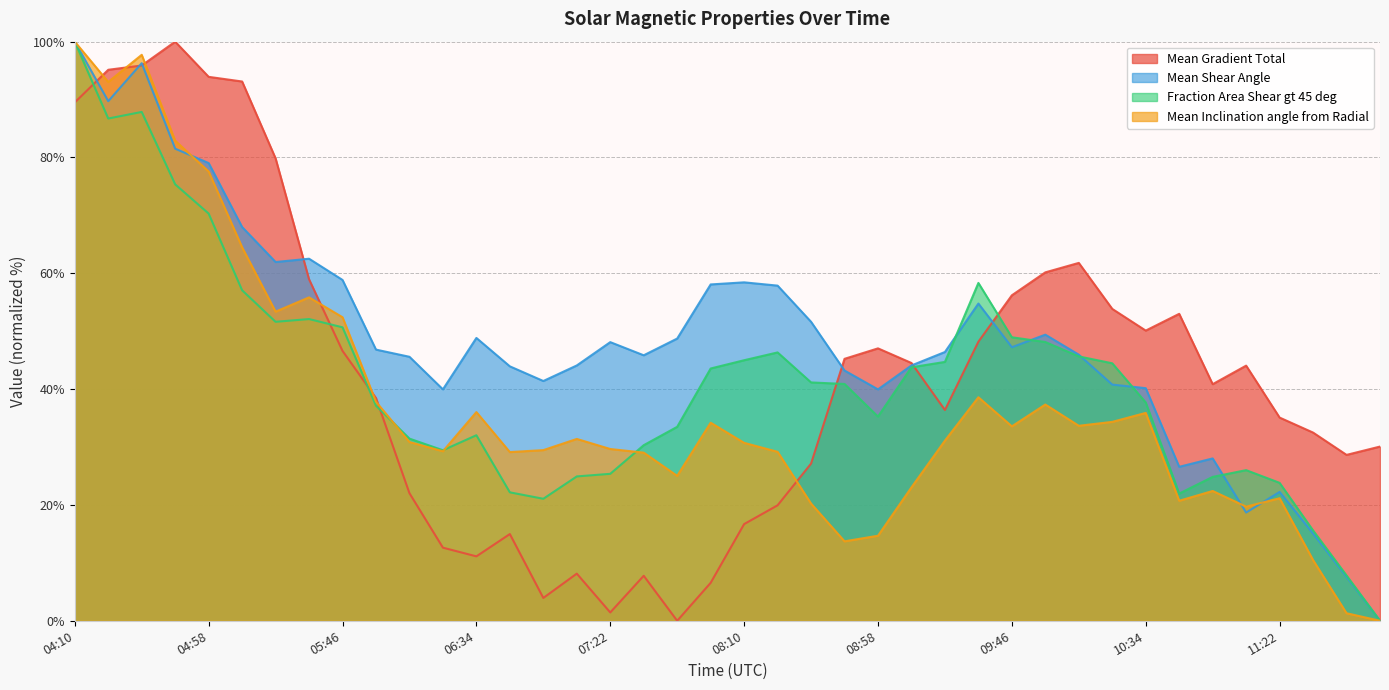

Does the chart display data point markers on the line(s)?

No